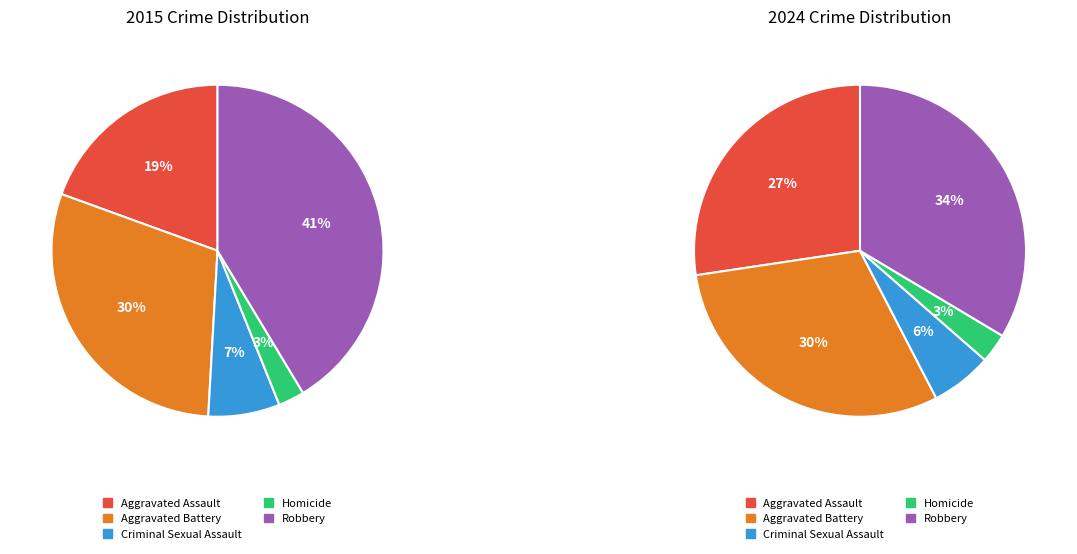

Count the number of slices in the pie.

5